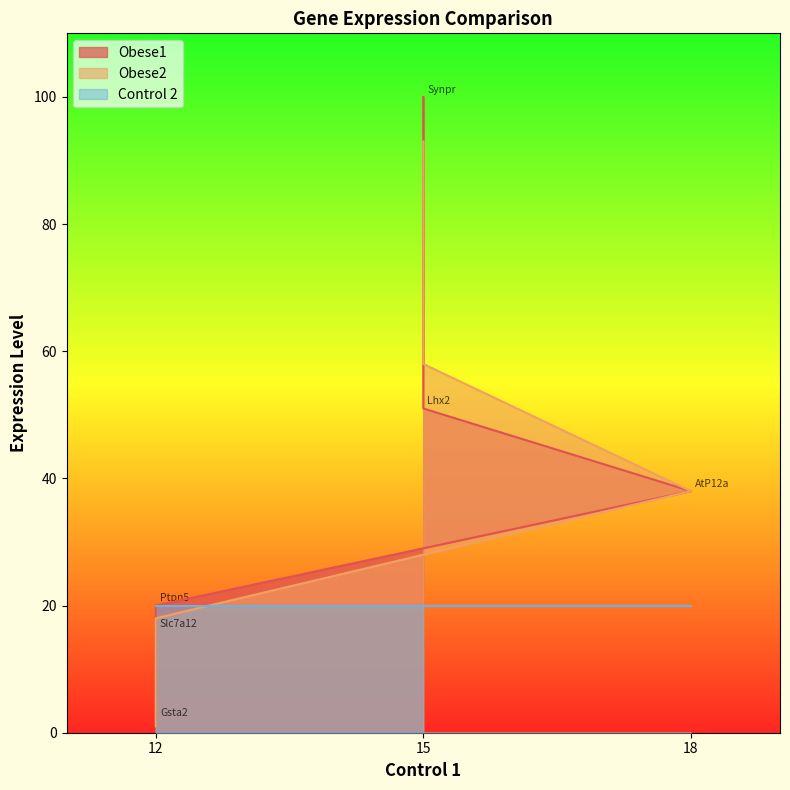

What is the label of the 5th point from the right?

12